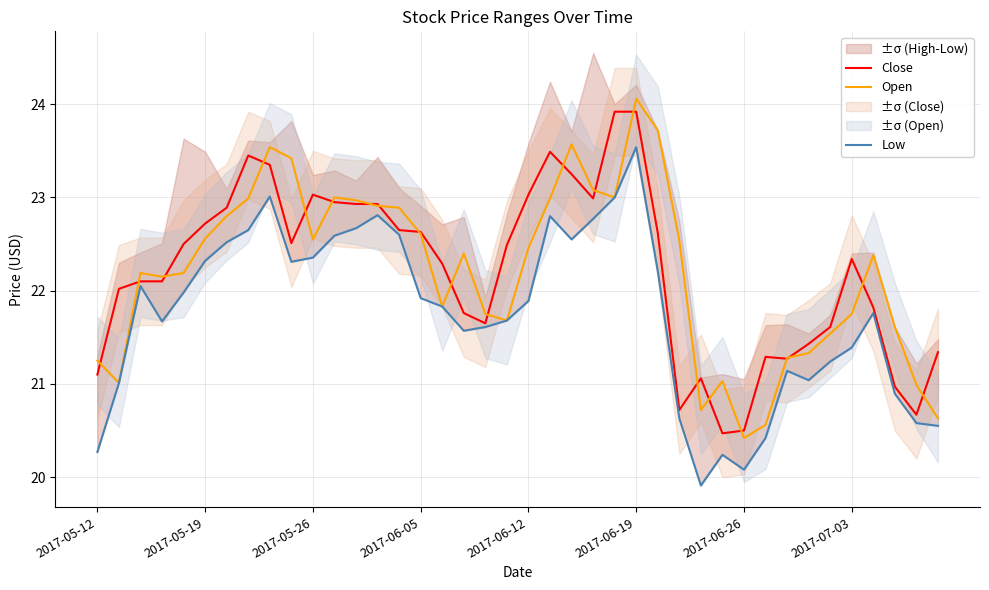

Reading left to right, what are all the values shown in this chart?

Close: 21.1	22.0	22.1	22.1	22.5	22.7	22.9	23.5	23.4	22.5	23.0	23.0	22.9	22.9	22.6	22.6	22.3	21.8	21.6	22.5	23.0	23.5	23.2	23.0	23.9	23.9	22.6	20.7	21.1	20.5	20.5	21.3	21.3	21.4	21.6	22.3	21.8	21.0	20.7	21.3
Open: 21.2	21.0	22.2	22.1	22.2	22.6	22.8	23.0	23.5	23.4	22.5	23.0	23.0	22.9	22.9	22.6	21.8	22.4	21.8	21.7	22.5	23.0	23.6	23.1	23.0	24.1	23.7	22.5	20.7	21.0	20.4	20.6	21.3	21.3	21.5	21.8	22.4	21.6	21.0	20.6
Low: 20.3	21.0	22.0	21.7	22.0	22.3	22.5	22.6	23.0	22.3	22.4	22.6	22.7	22.8	22.6	21.9	21.8	21.6	21.6	21.7	21.9	22.8	22.5	22.8	23.0	23.5	22.2	20.6	19.9	20.2	20.1	20.4	21.1	21.0	21.2	21.4	21.8	20.9	20.6	20.5